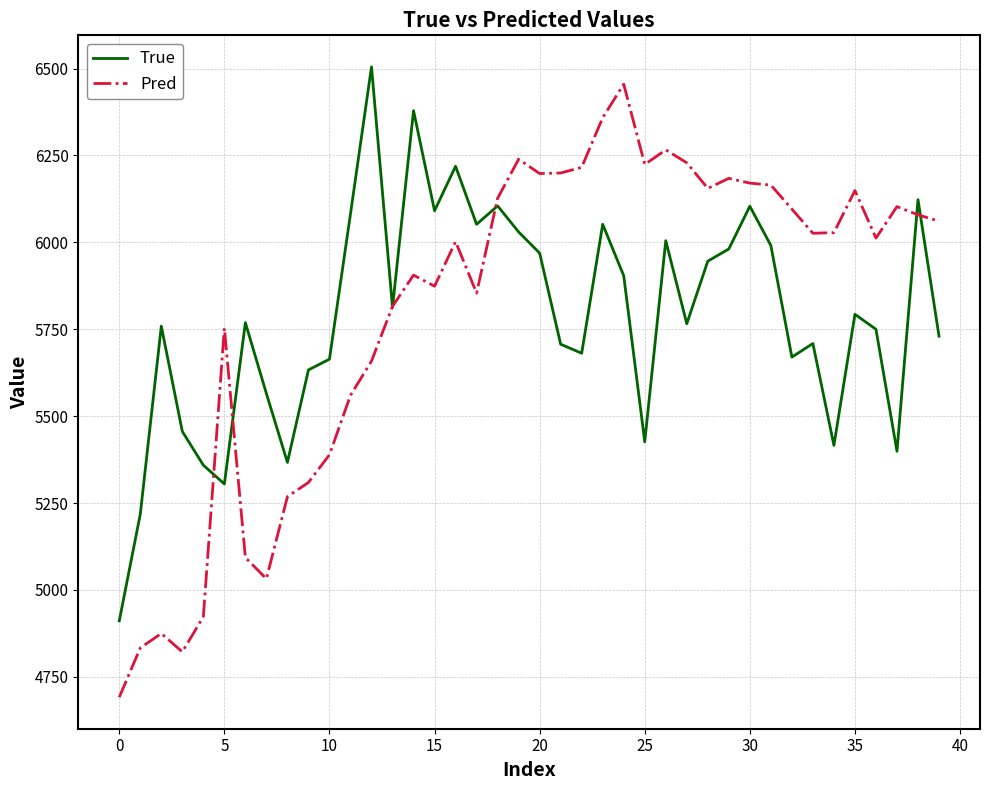

What is the minimum value for True?

4911.0